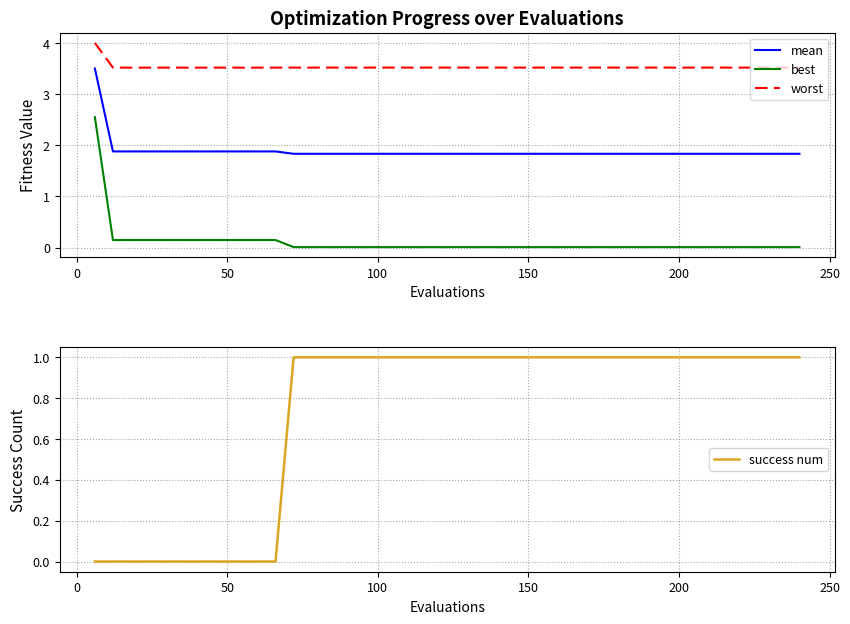

True or false: worst and mean cross at least once.

False